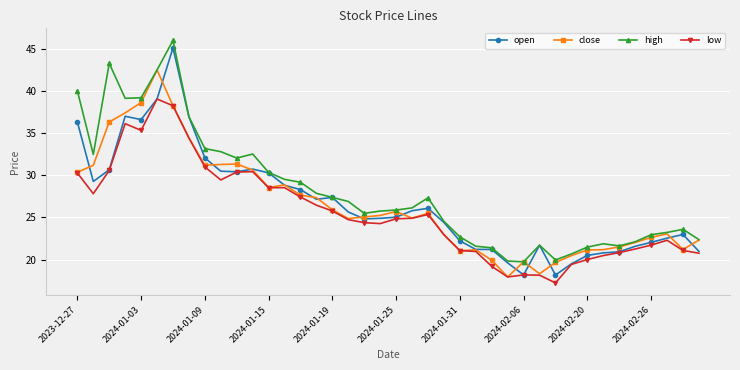

True or false: low has more than 1 points higher than both neighbors.

True